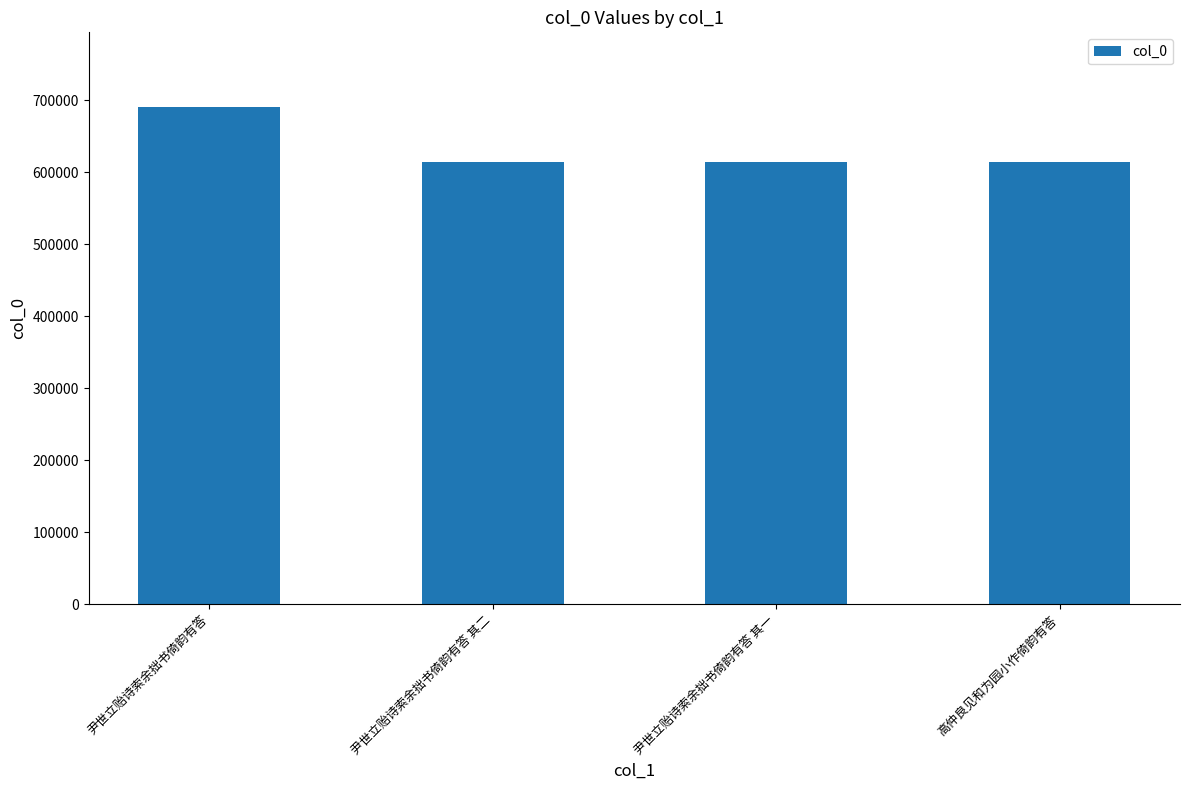

What value does the data have at 尹世立贻诗索余拙书倚韵有答?

690941